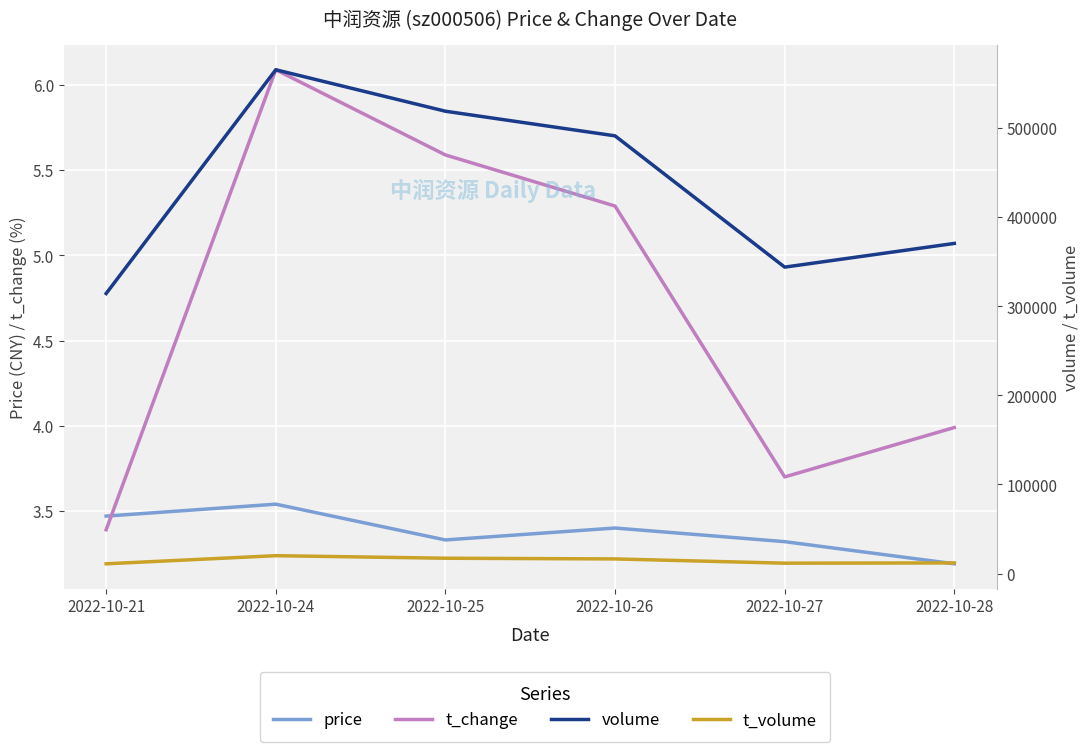

What is the difference between the second highest and minimum values in the t_change series?

2.2